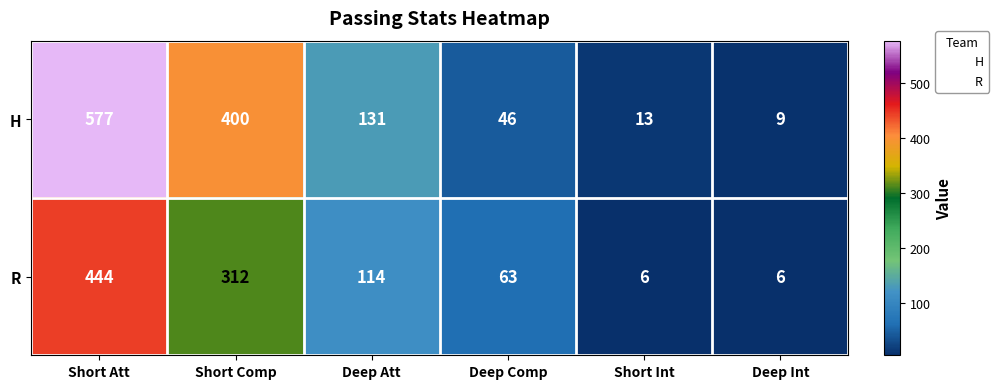

How many series are shown in this chart?

2